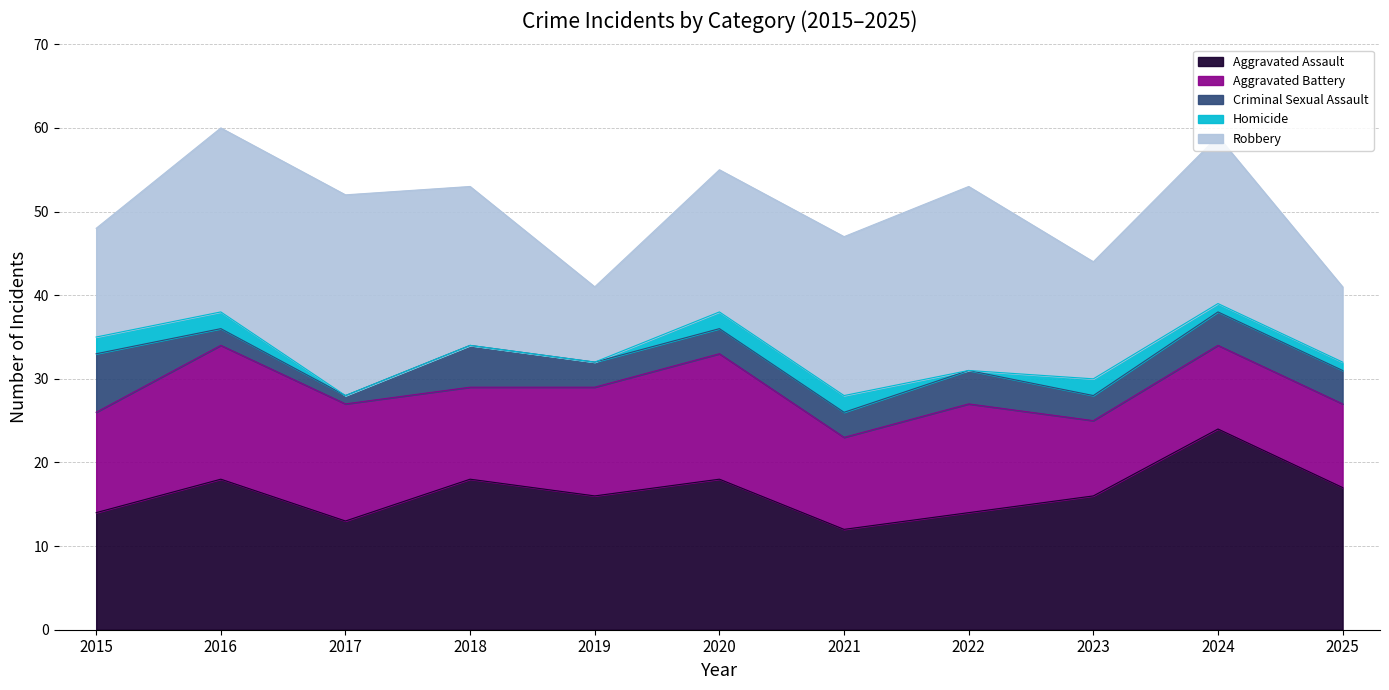

Which has a higher value, 2024 or 2022?

2024